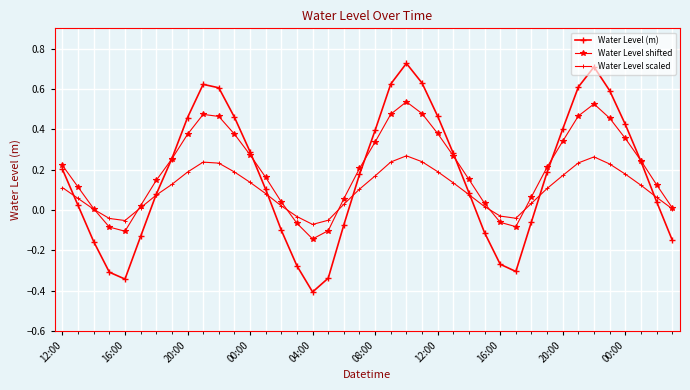

After their last crossing, which series has the higher values: Water Level shifted or Water Level (m)?

Water Level shifted